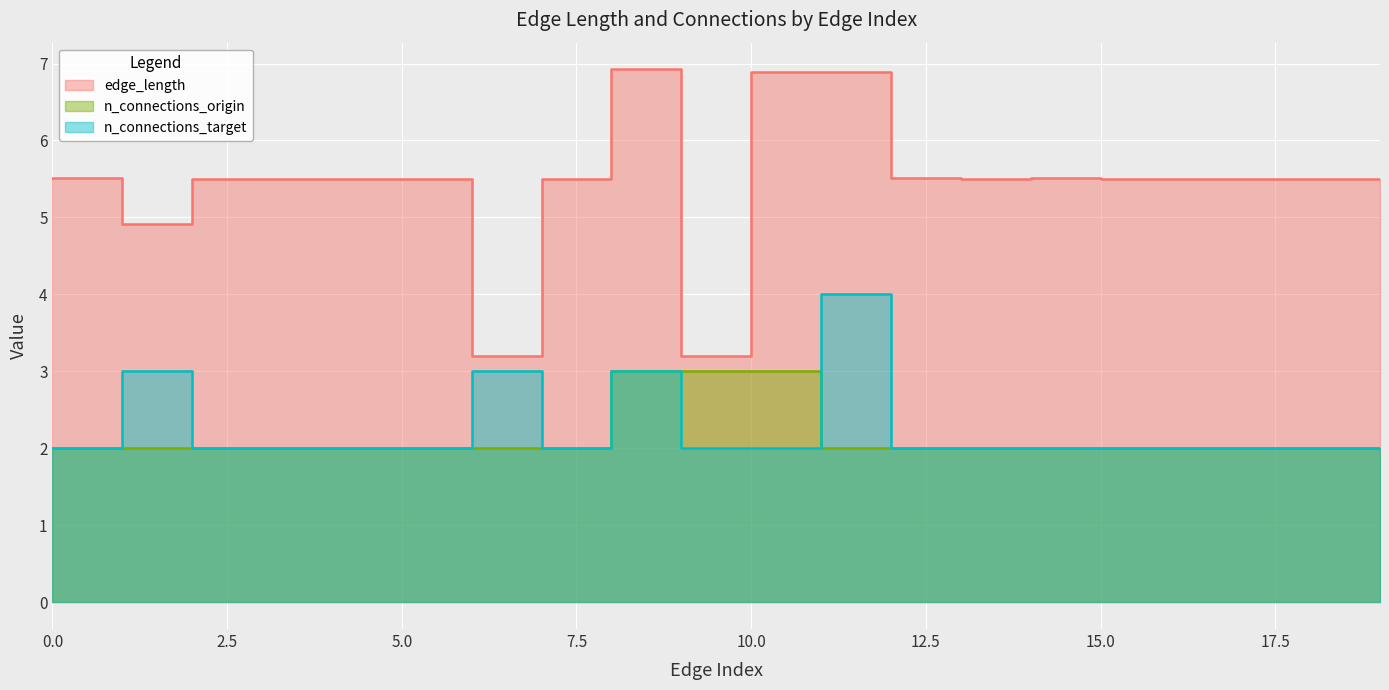

Does the chart display data point markers on the line(s)?

No